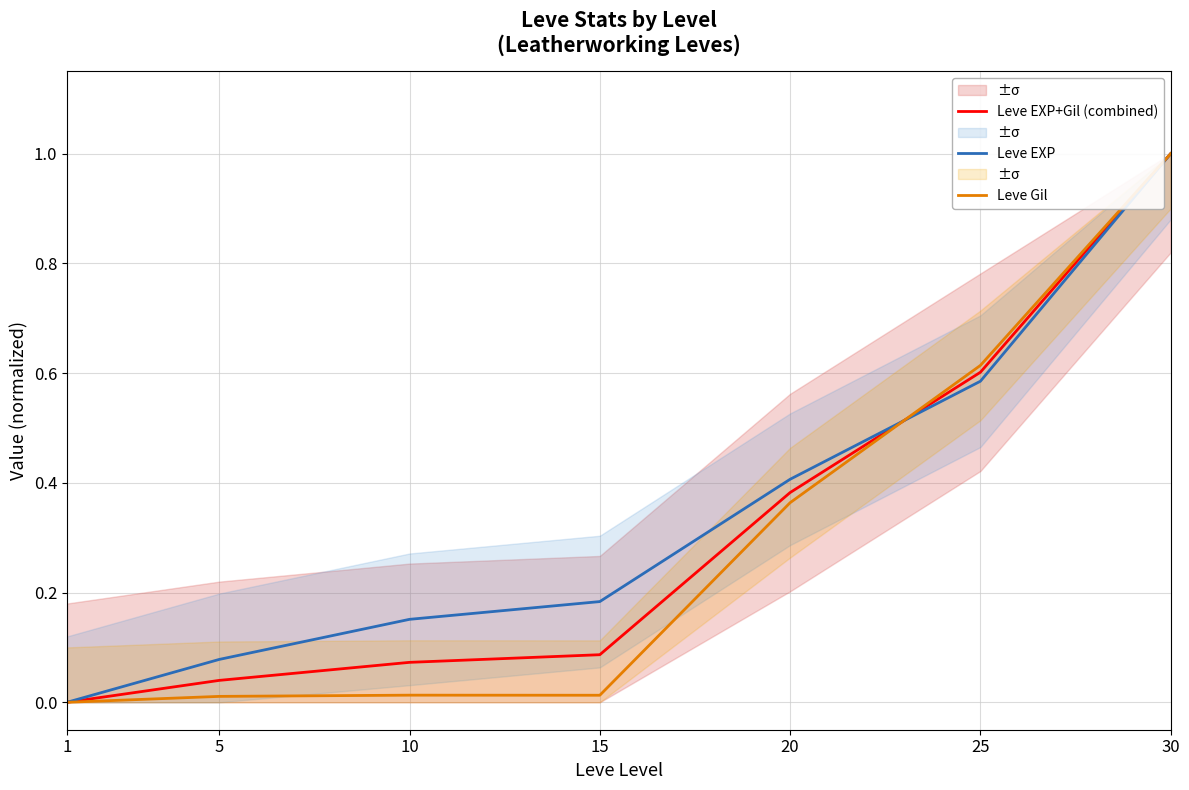

The Leve Gil series shows 0.0 at 15. True or false?

True